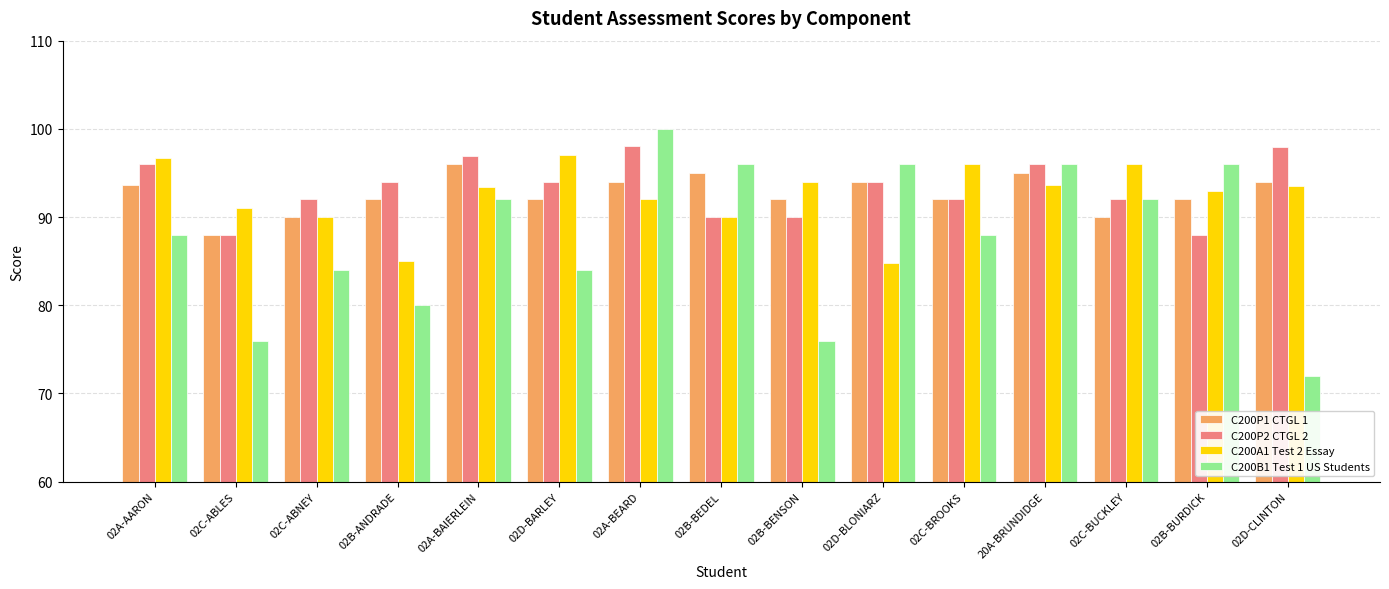

Between 02C-ABNEY and 02B-BENSON, which series saw the biggest shift?

C200B1 Test 1 US Students